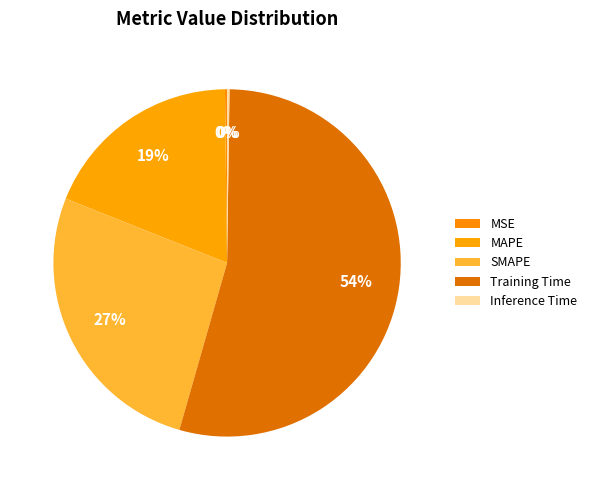

Count the number of slices in the pie.

5